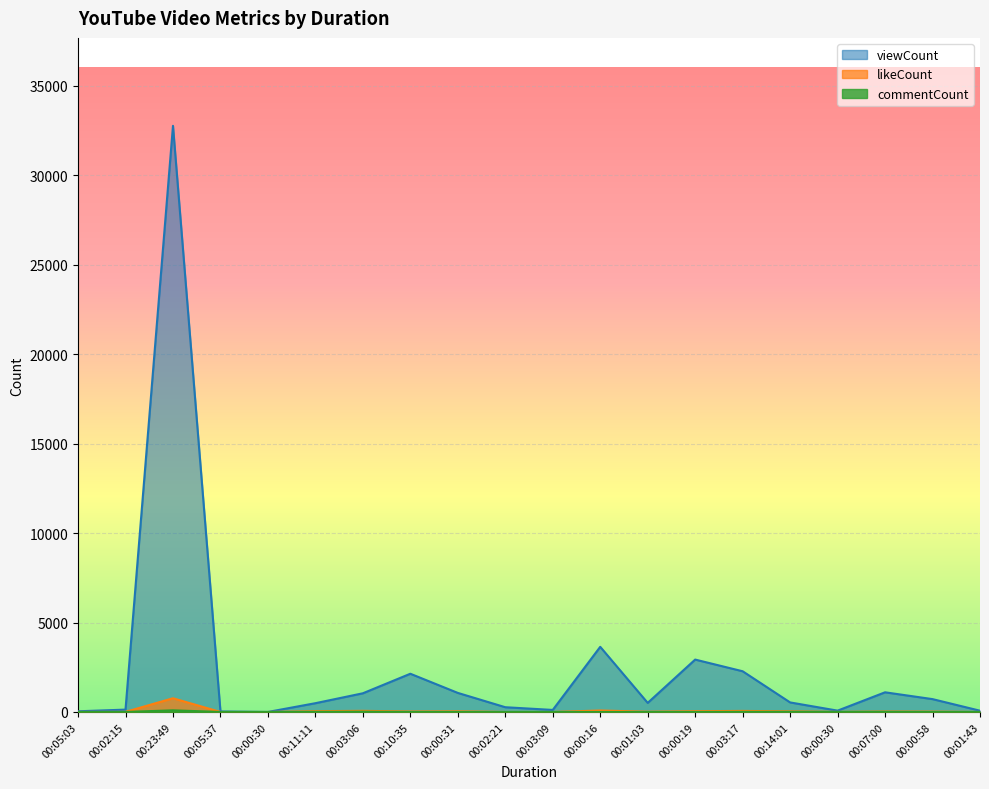

What is the difference between the maximum and second lowest values in the likeCount series?

767